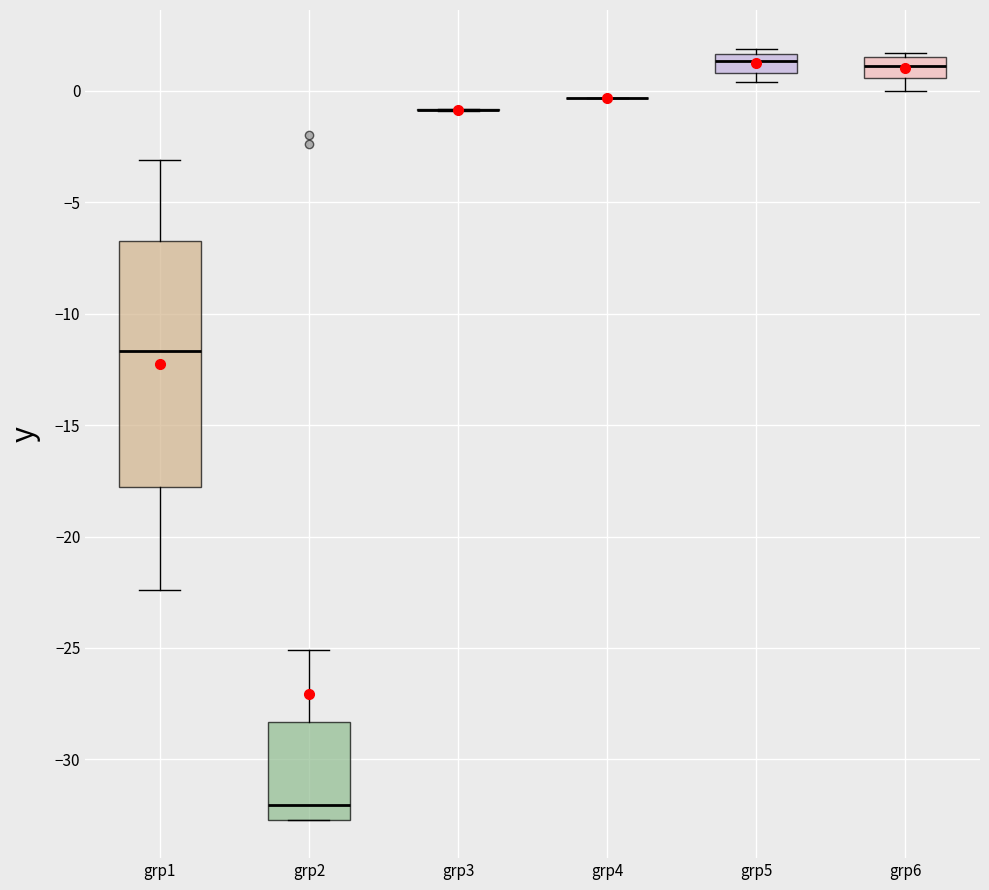

Which box is the tallest, from its lower edge to its upper edge?

grp1